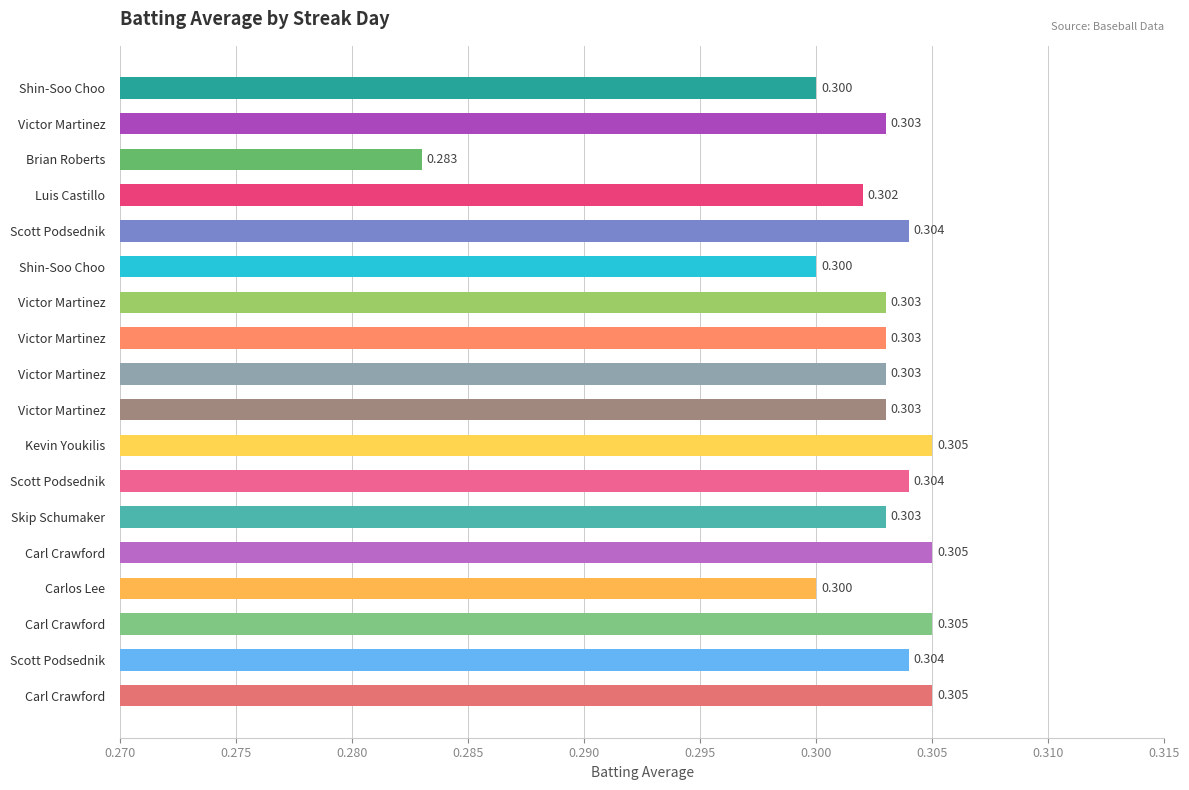

How many bars are there in total?

18